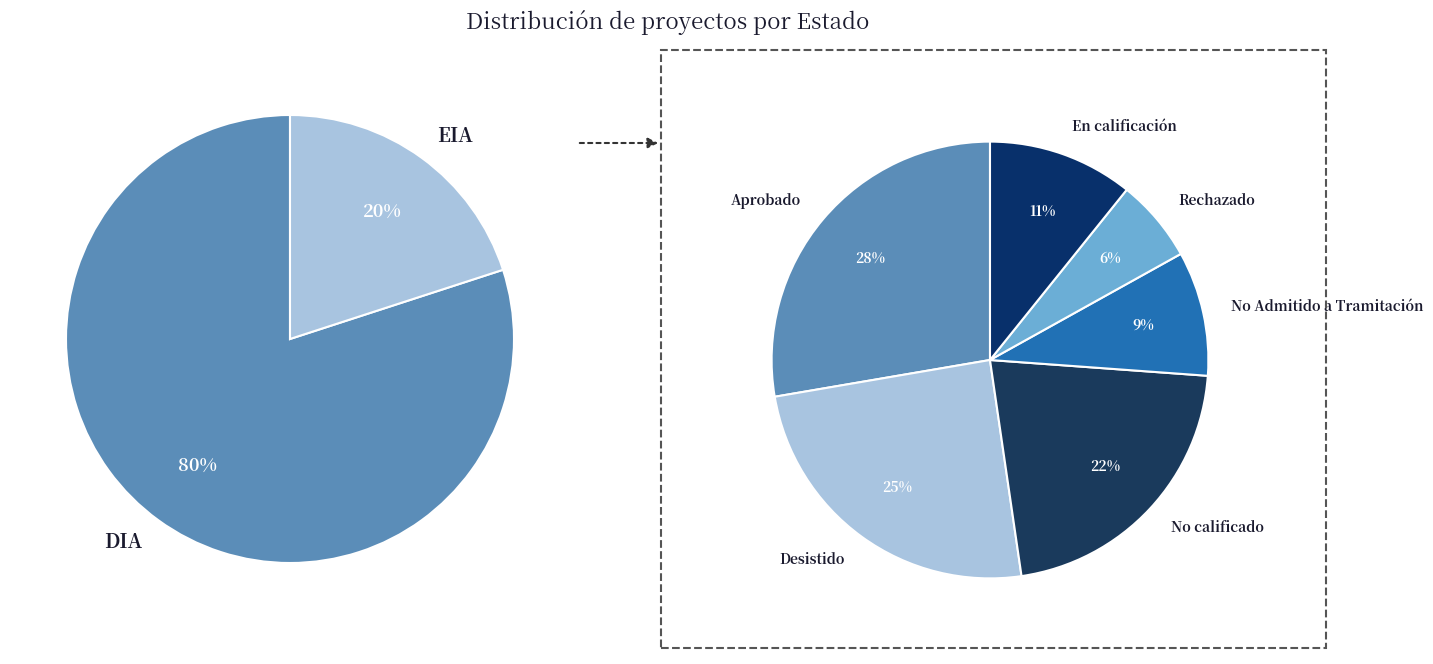

To the nearest percent, what portion does EIA represent?

20%